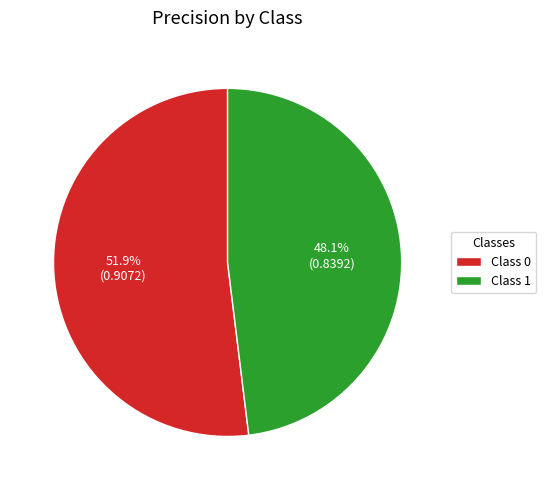

Count the number of slices in the pie.

2